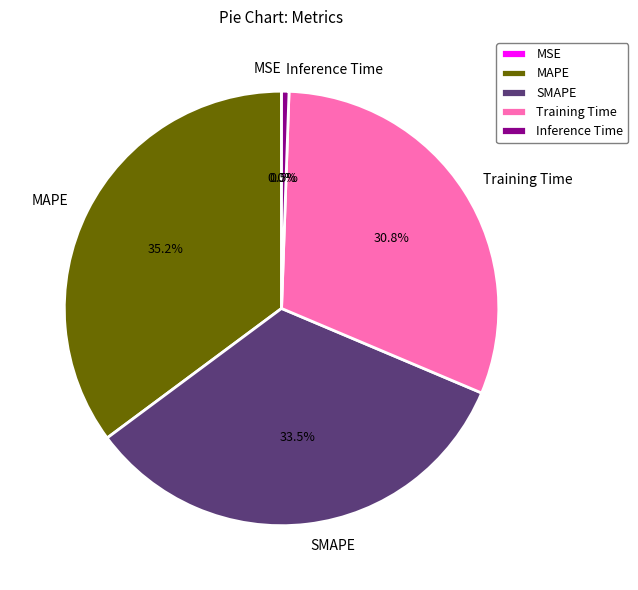

Which slice is the largest?

MAPE